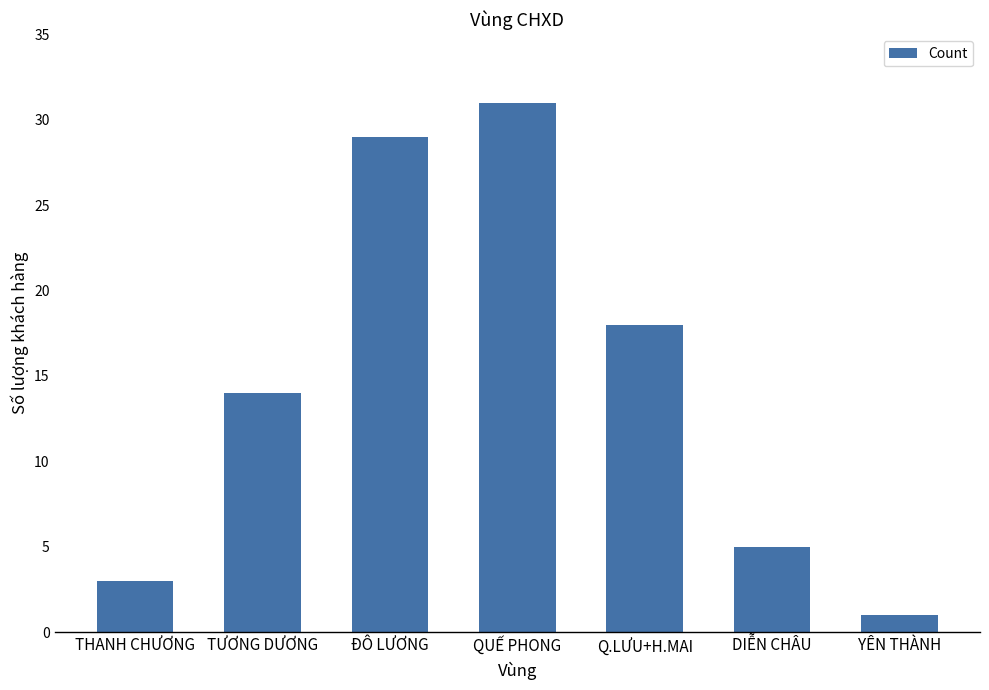

Reading left to right, list all the values displayed in this chart.

3	14	29	31	18	5	1